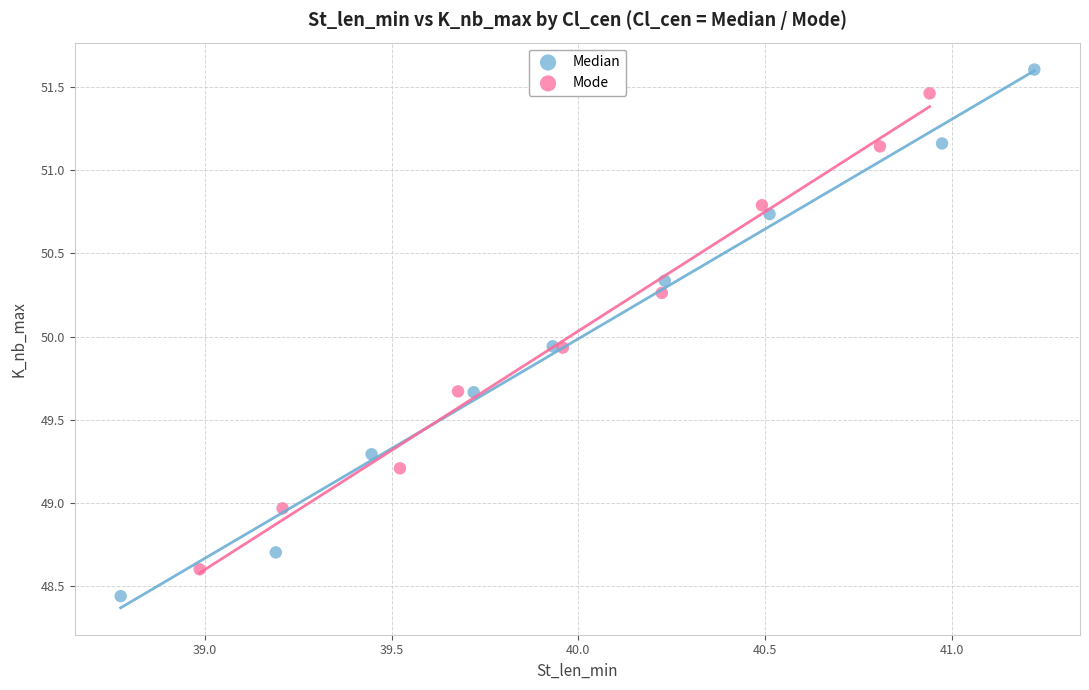

Which series contains the highest Y value?

Median